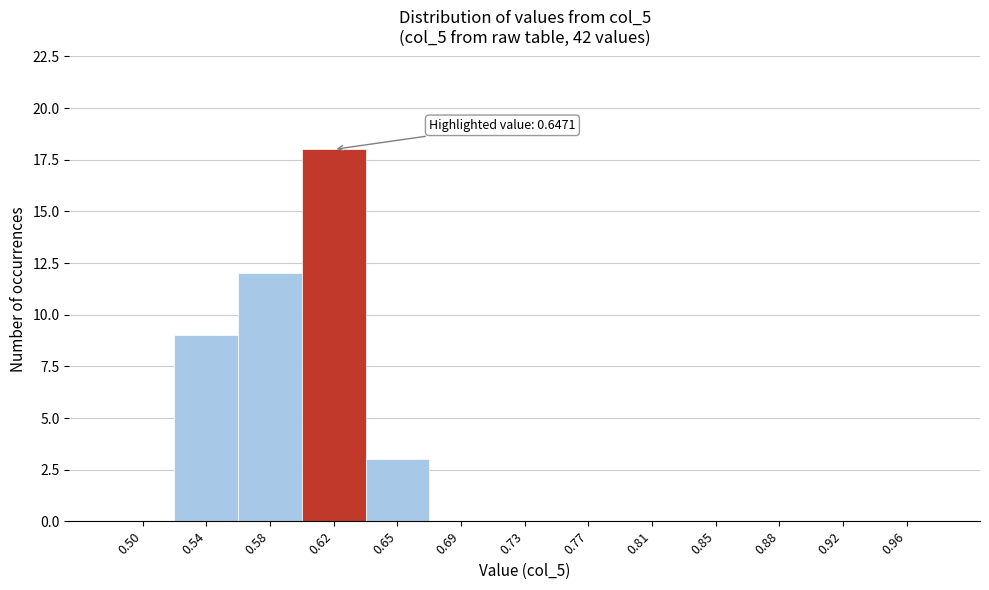

Reading left to right, what are all the values shown in this chart?

0.50=0	0.54=9	0.58=12	0.62=18	0.65=3	0.69=0	0.73=0	0.77=0	0.81=0	0.85=0	0.88=0	0.92=0	0.96=0